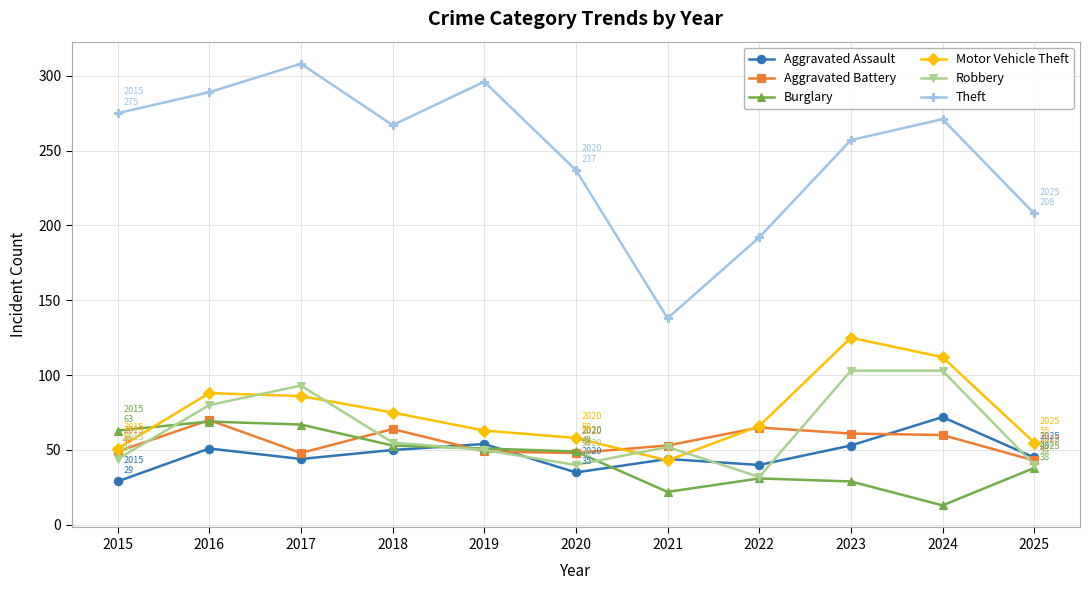

How many interior local peaks does the Aggravated Assault series have?

4